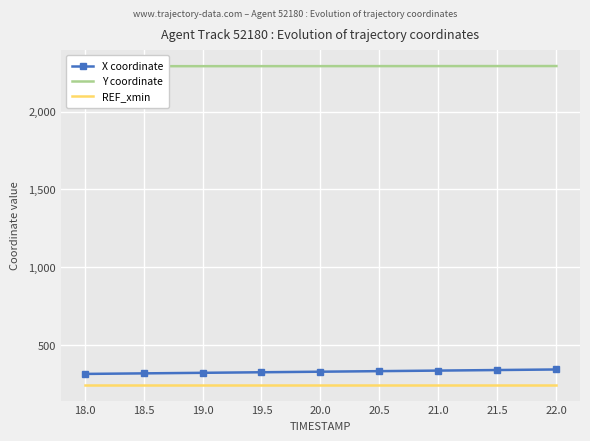

What is the average value of the REF_xmin series?

245.2